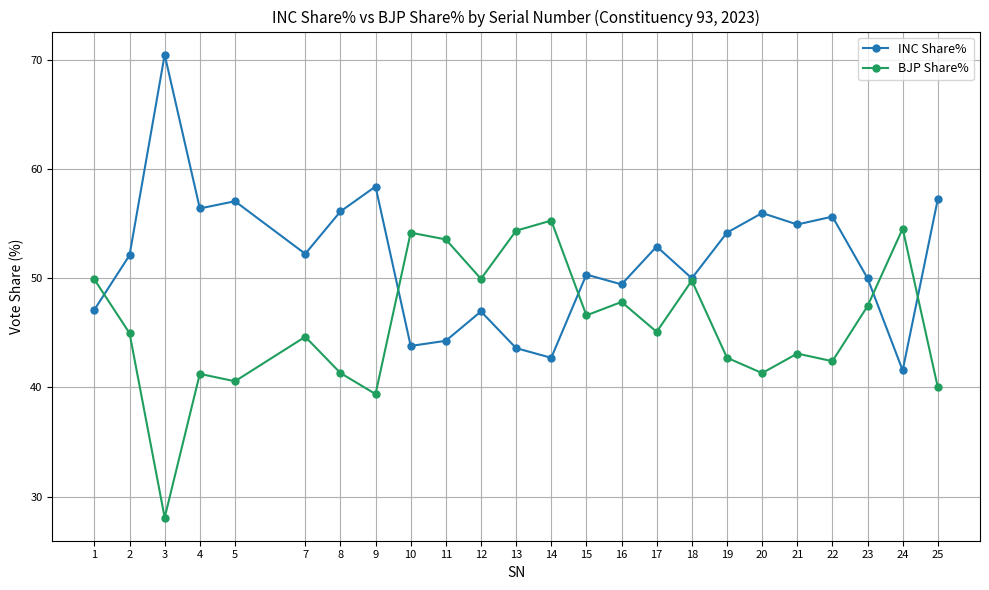

What is the difference between the highest and lowest values at 21?

11.8